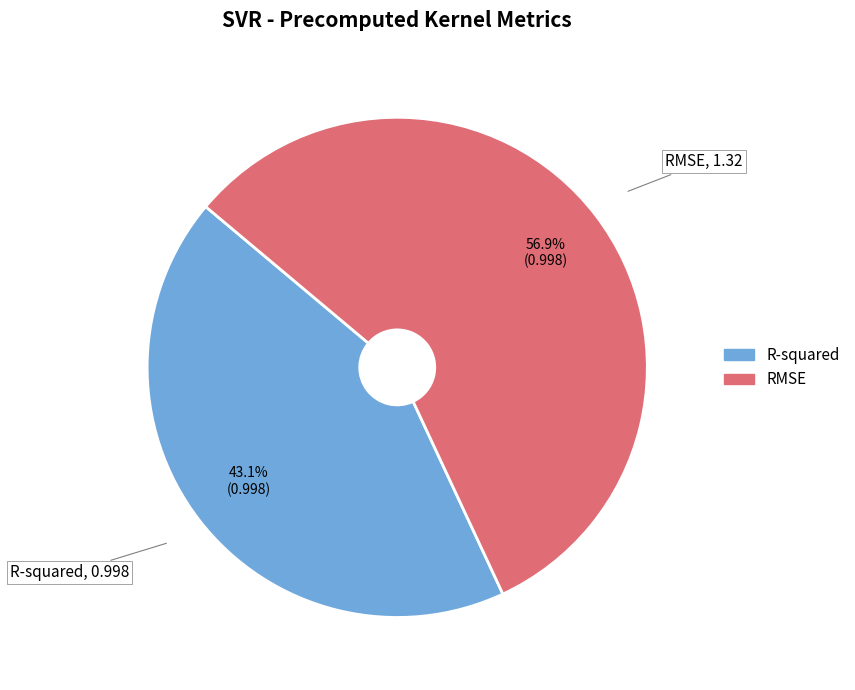

How many slices are in this pie chart?

2